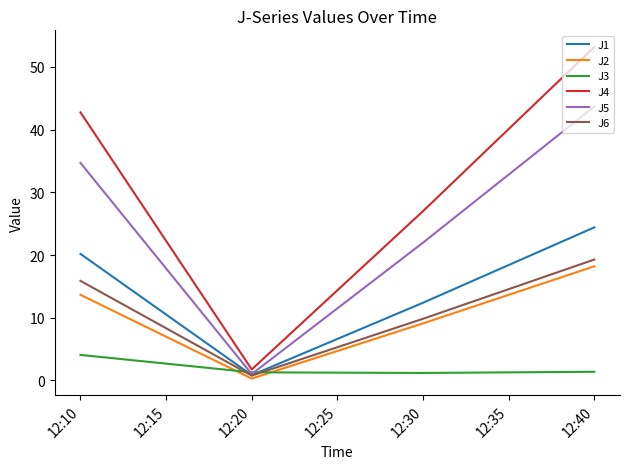

What is the difference between the highest and lowest values at 12:10?

38.7